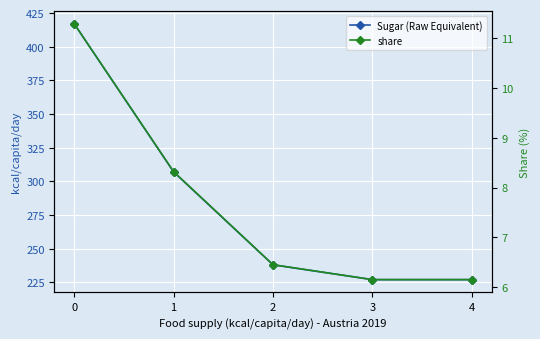

What is the sum of the share values at 0 and 2?

17.7